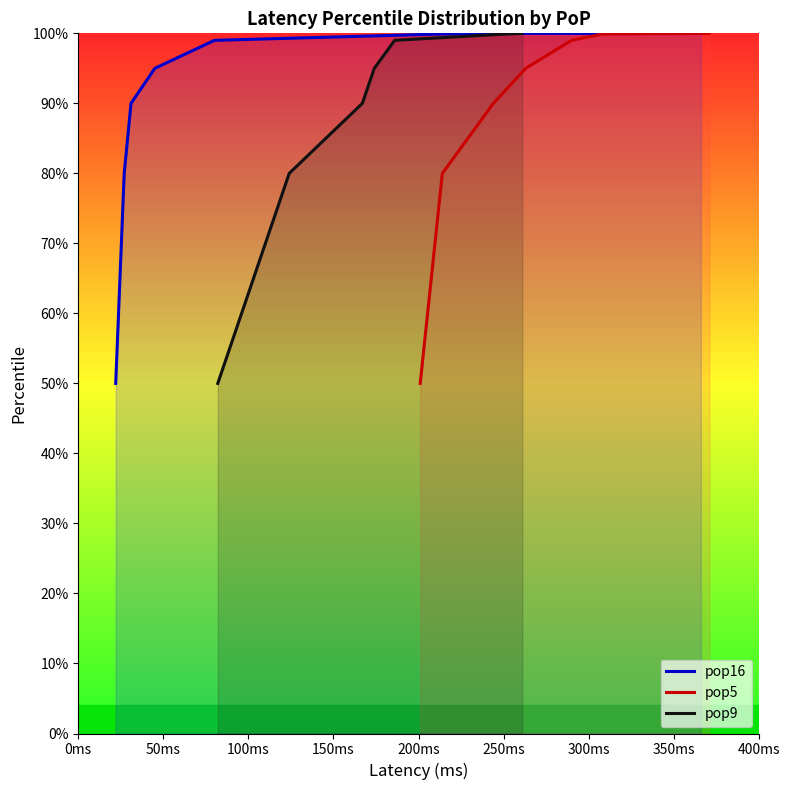

Is it true that pop5 equals 176.4 at 350ms?

False